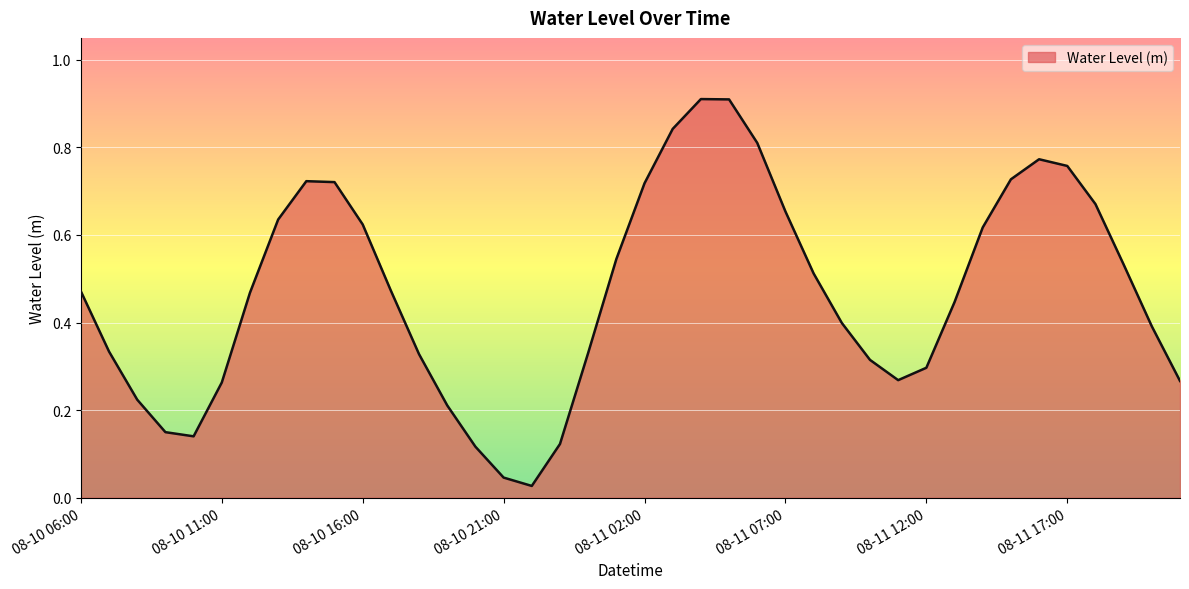

What is the greatest value displayed?

0.9